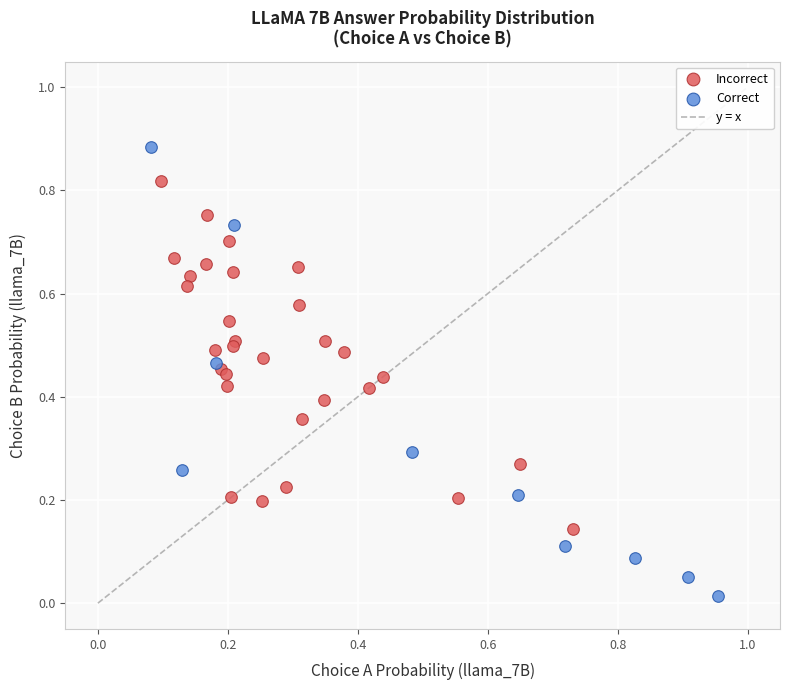

Which series reaches the minimum Y coordinate?

Correct